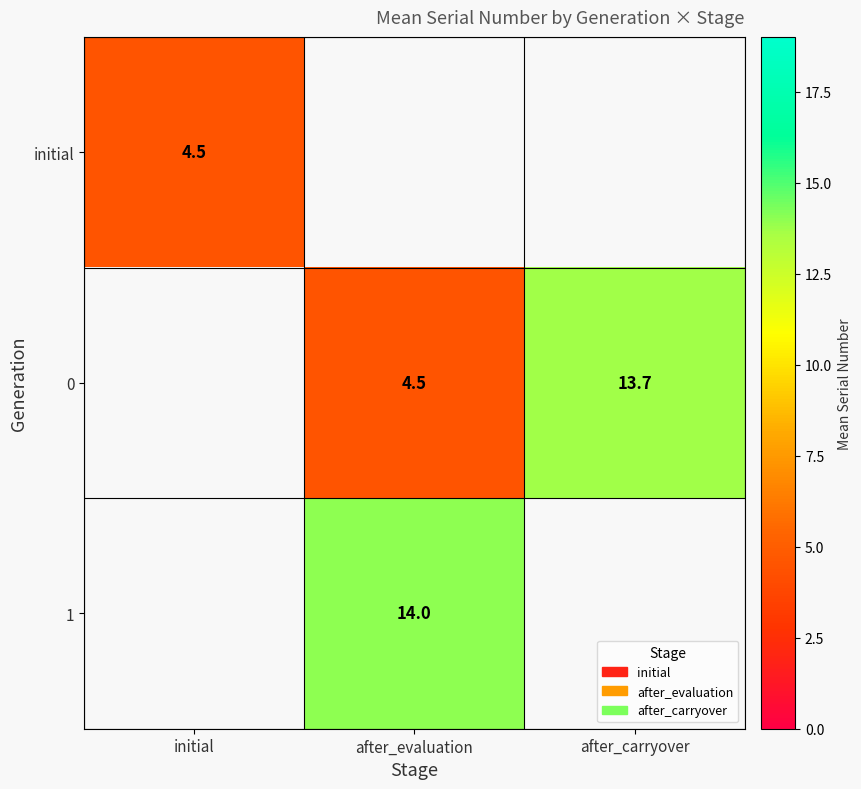

The 0 series shows 13.7 at after_carryover. True or false?

True